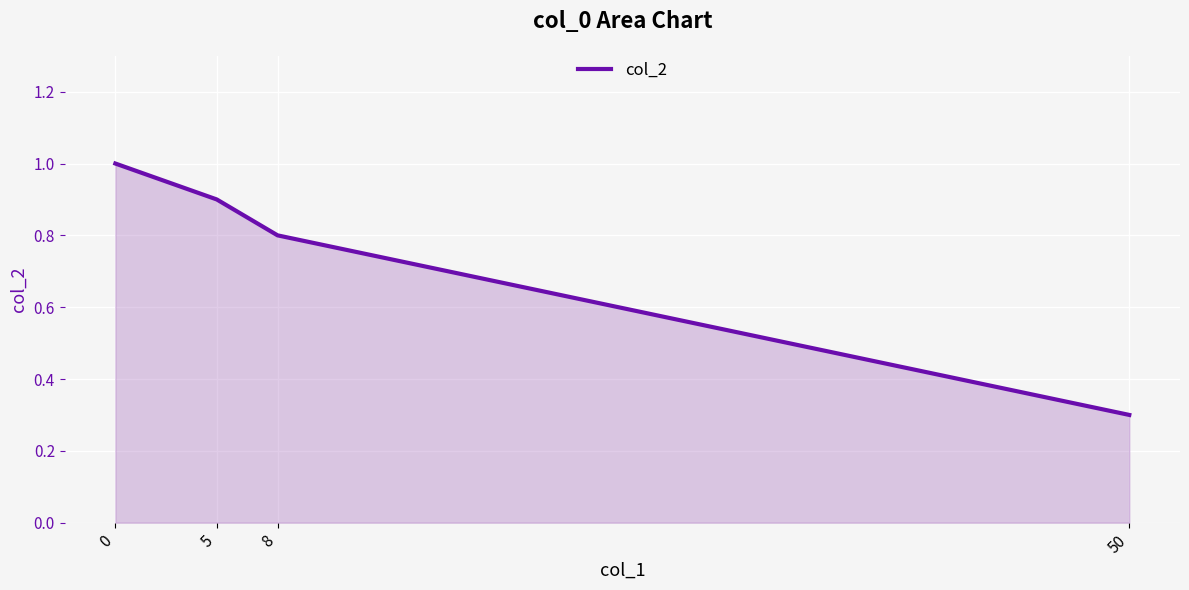

Reading left to right, list all the values displayed in this chart.

0=1.0	5=0.9	8=0.8	50=0.3